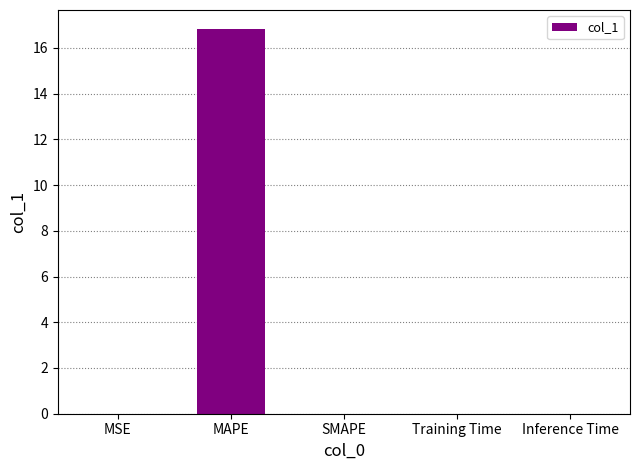

What is the sum of all values?

16.8